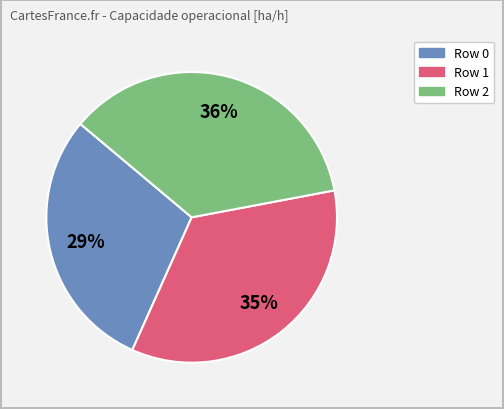

To the nearest percent, what is the difference between the largest and smallest slice percentages?

7%